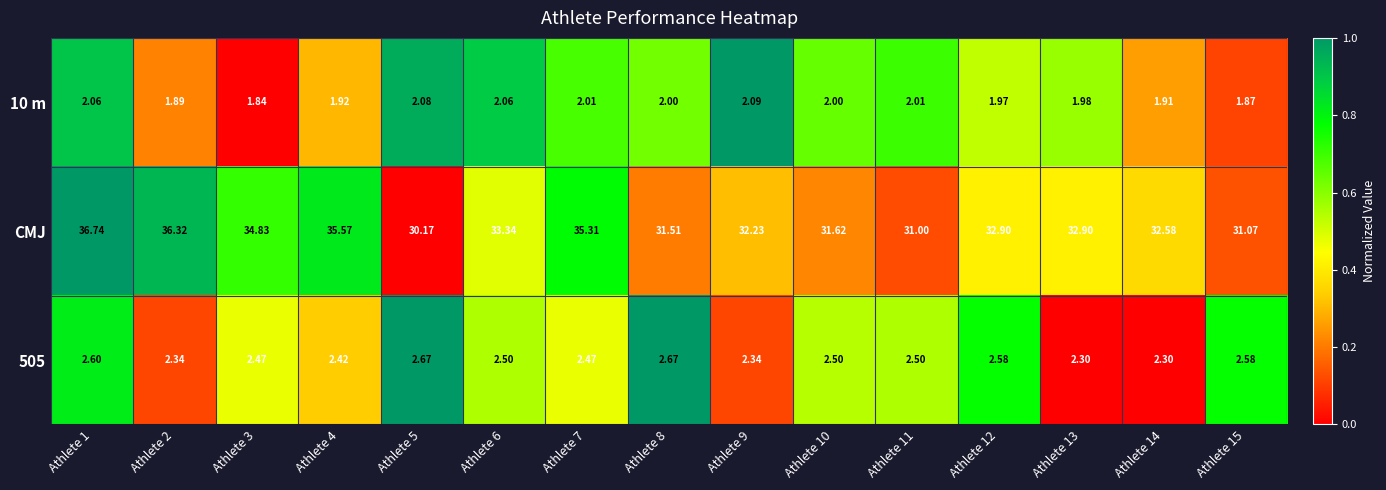

Rank the series by their maximum value, from highest to lowest.

CMJ, 505, 10 m